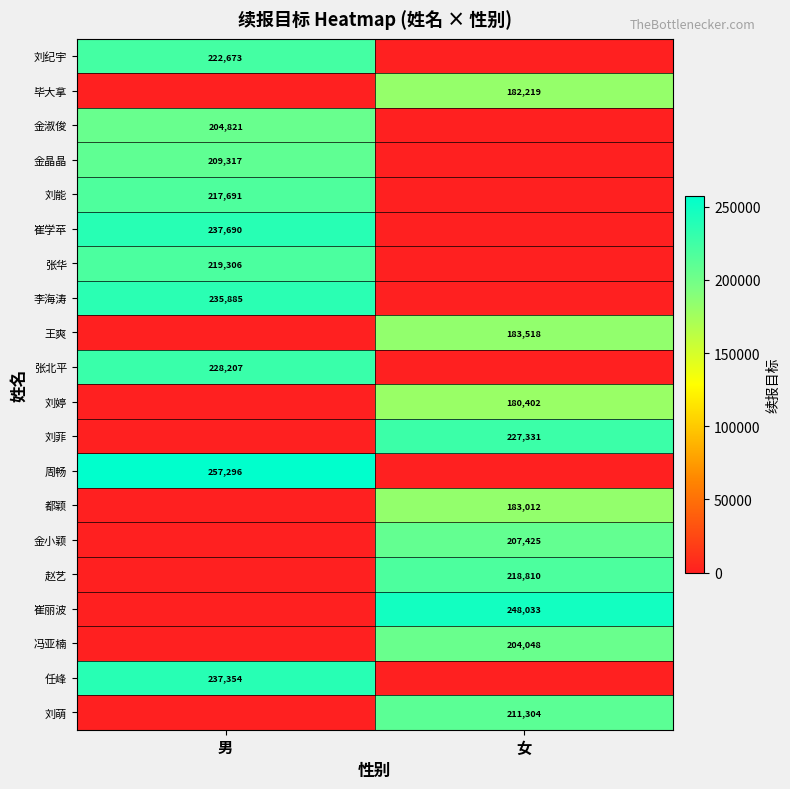

Is it true that 金淑俊 equals 337541 at 男?

False